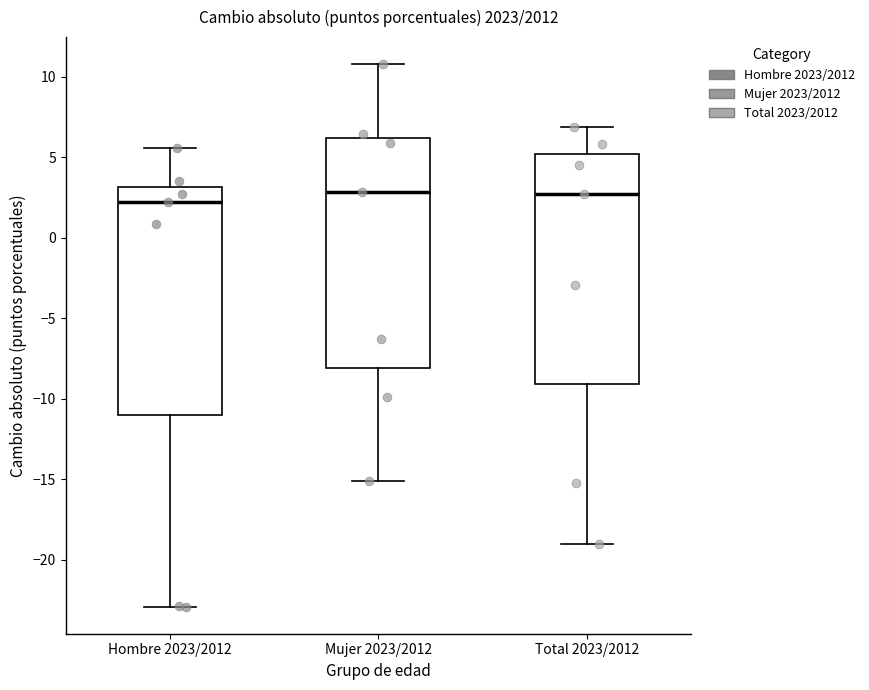

Reading left to right, read every box against the y-axis: the position of its median line, the range the box covers, and the ends of its whiskers. The values are not printed on the chart, so give them approximately, as read against the axis.

Hombre 2023/2012: median 2.5, box -11.0 to 3.0, whiskers -23.0 to 5.5
Mujer 2023/2012: median 3.0, box -8.0 to 6.0, whiskers -15.0 to 11.0
Total 2023/2012: median 2.5, box -9.0 to 5.0, whiskers -19.0 to 7.0